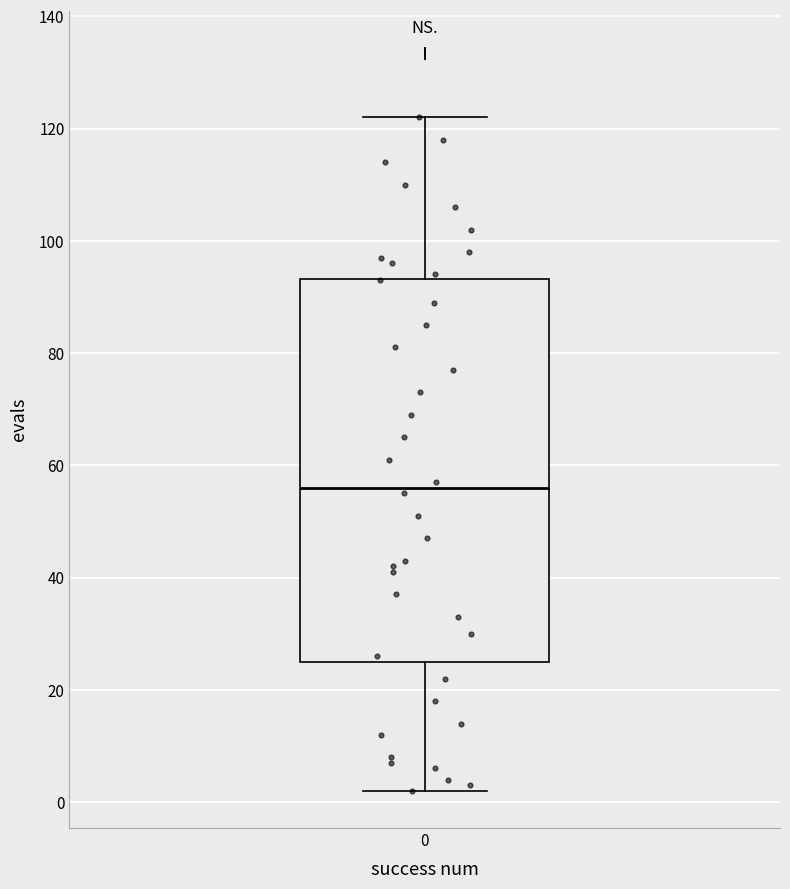

Where is the upper edge of the box at x = 0 on the y-axis? The values are not printed on the chart, so give them approximately, as read against the axis.

94